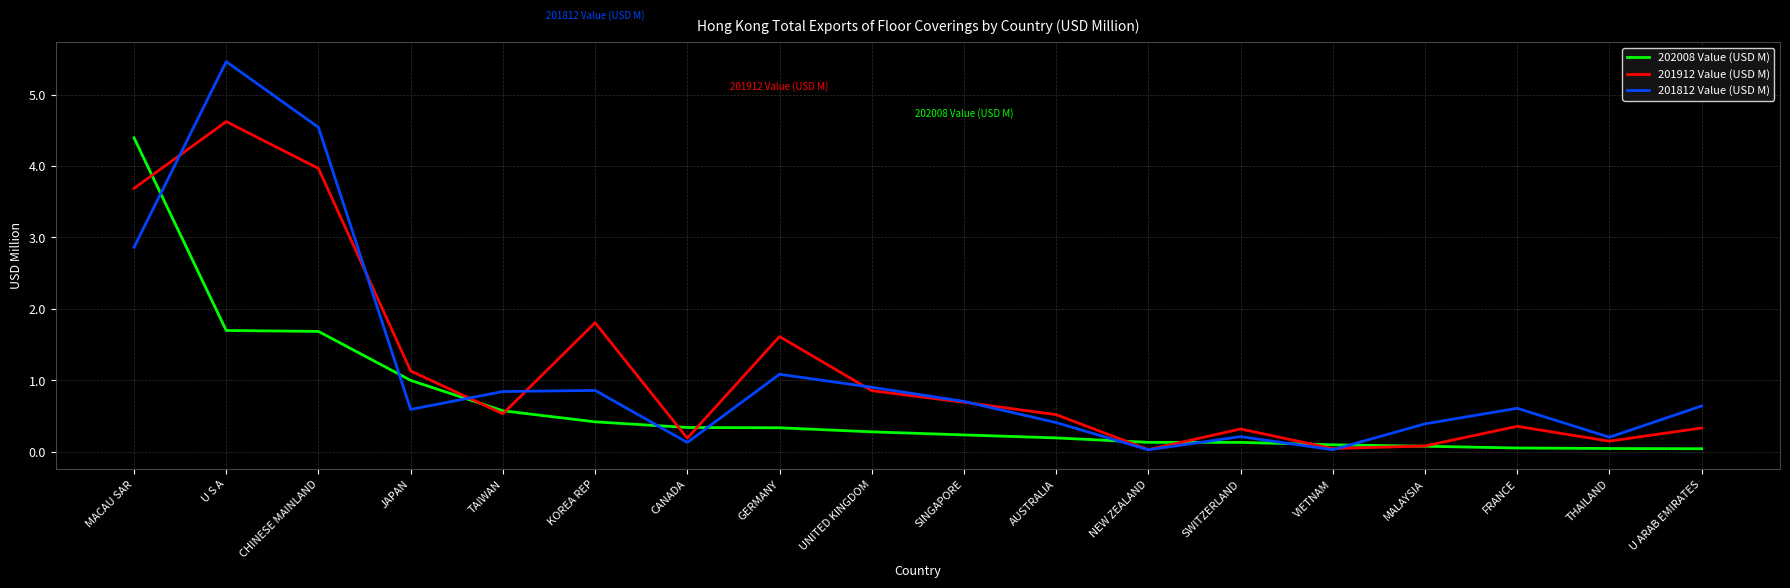

At which label is 201912 Value (USD M) closest to 2?

KOREA REP